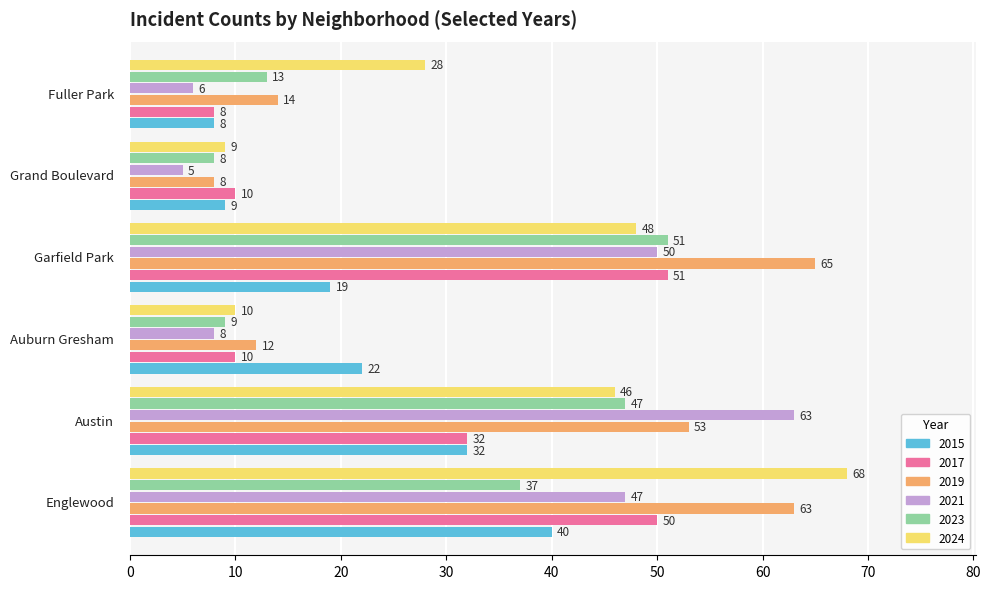

What is the minimum value shown in the chart?

5